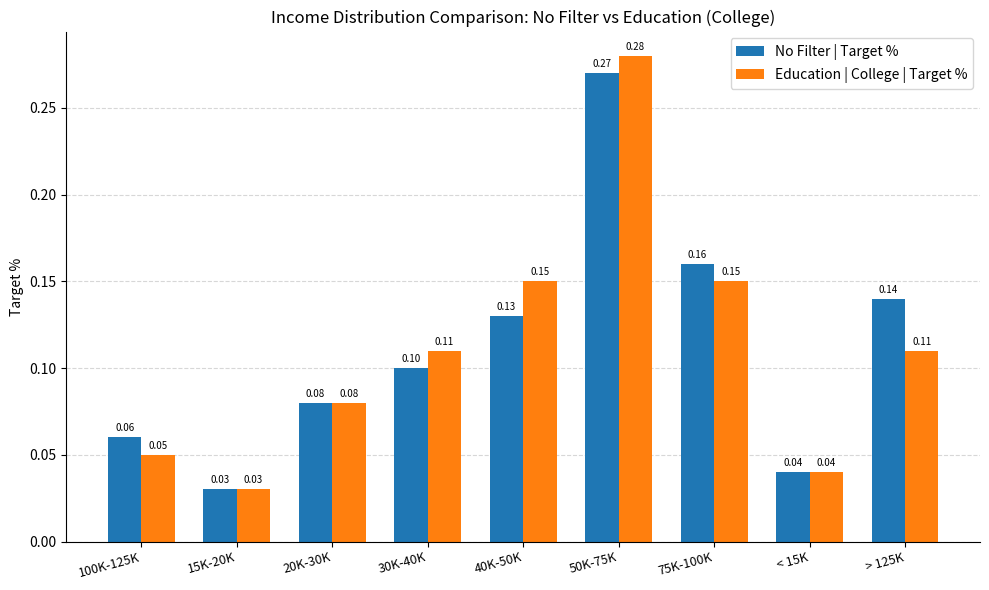

At which label does Education | College | Target % reach its minimum?

15K-20K